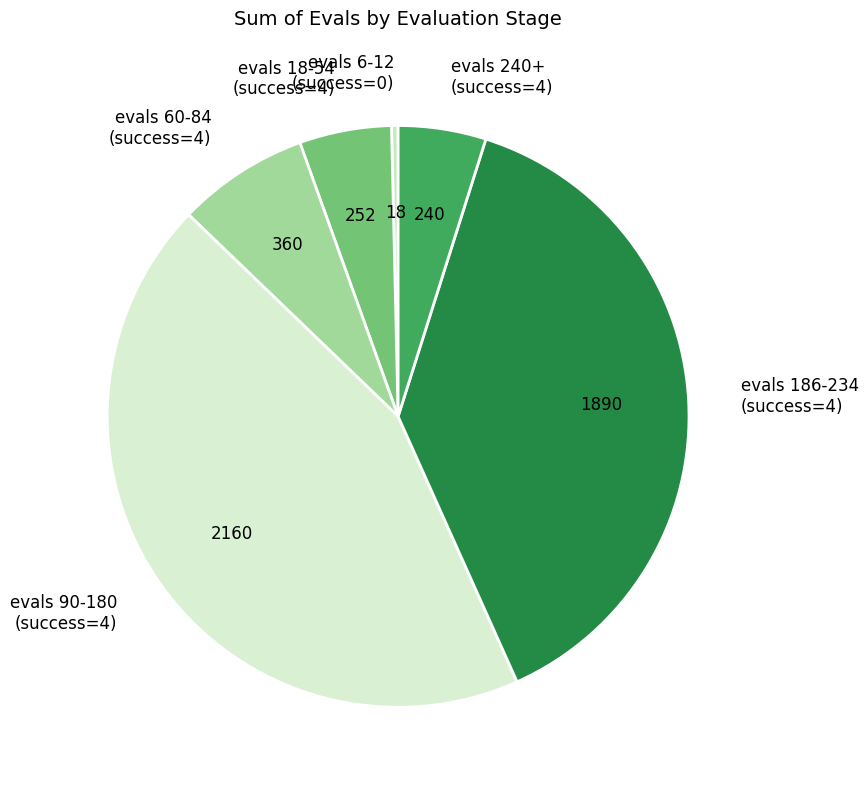

How many segments does this pie chart have?

6